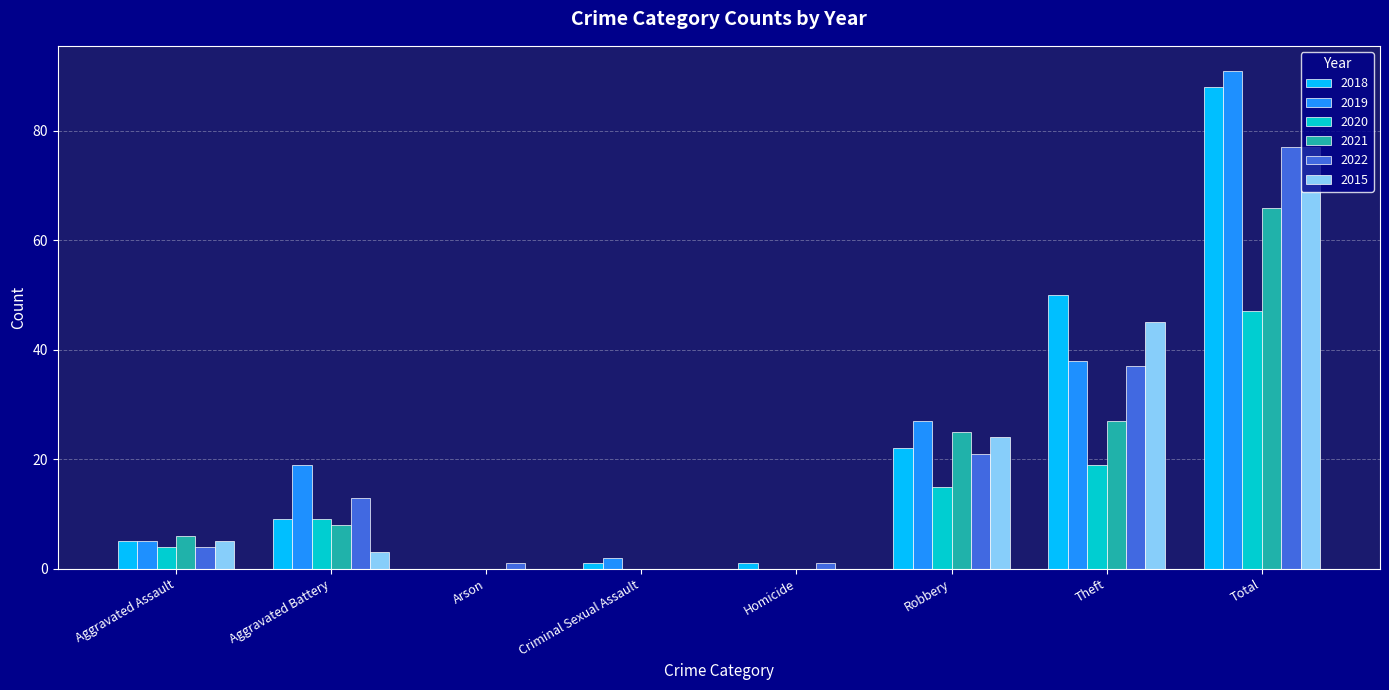

What is the maximum value shown in the chart?

91